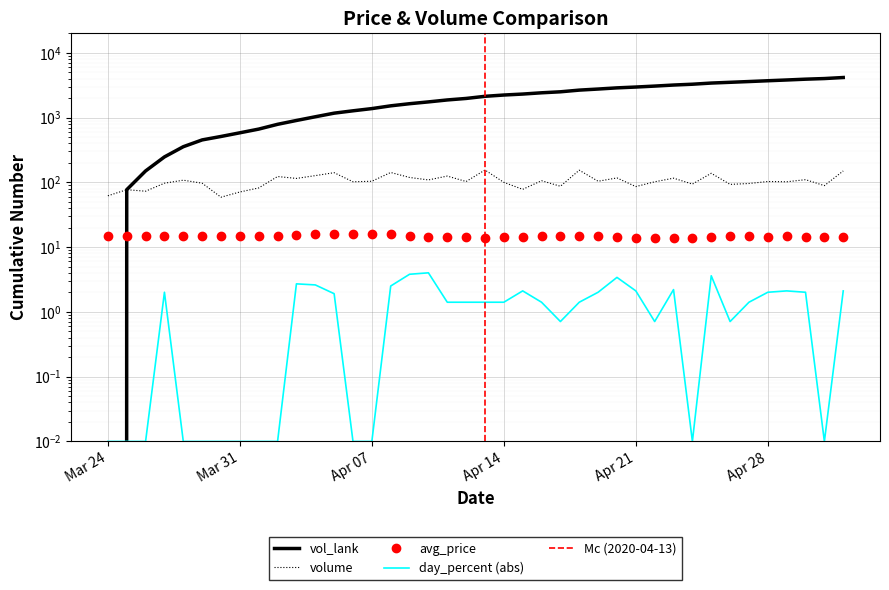

How many interior local valleys does the avg_price series have?

3